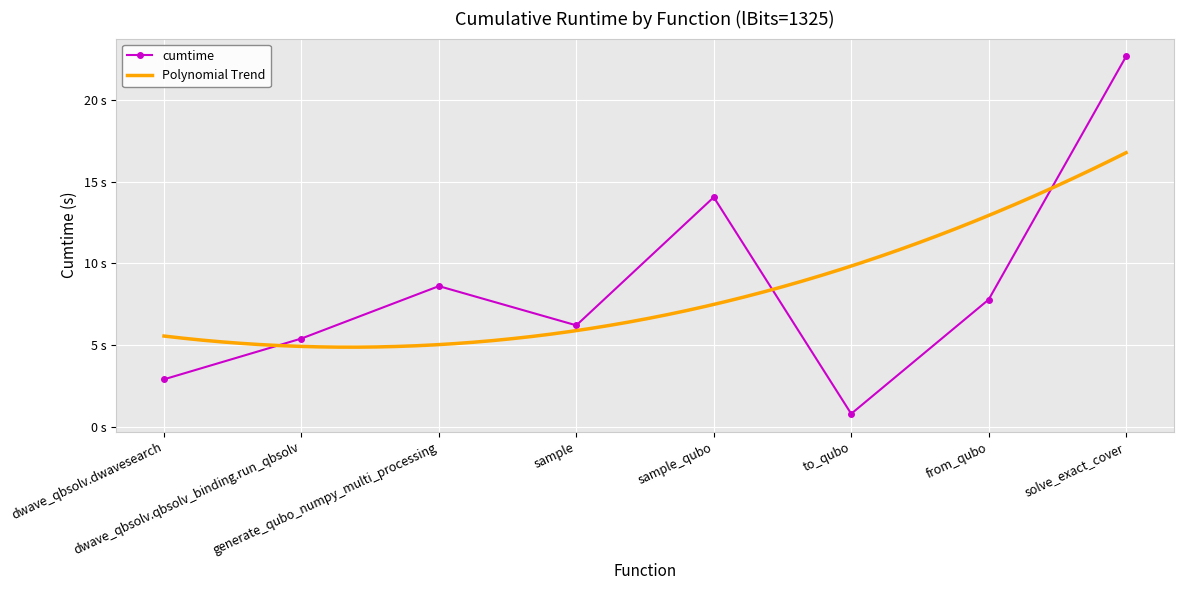

Which has a higher value, sample or solve_exact_cover?

solve_exact_cover